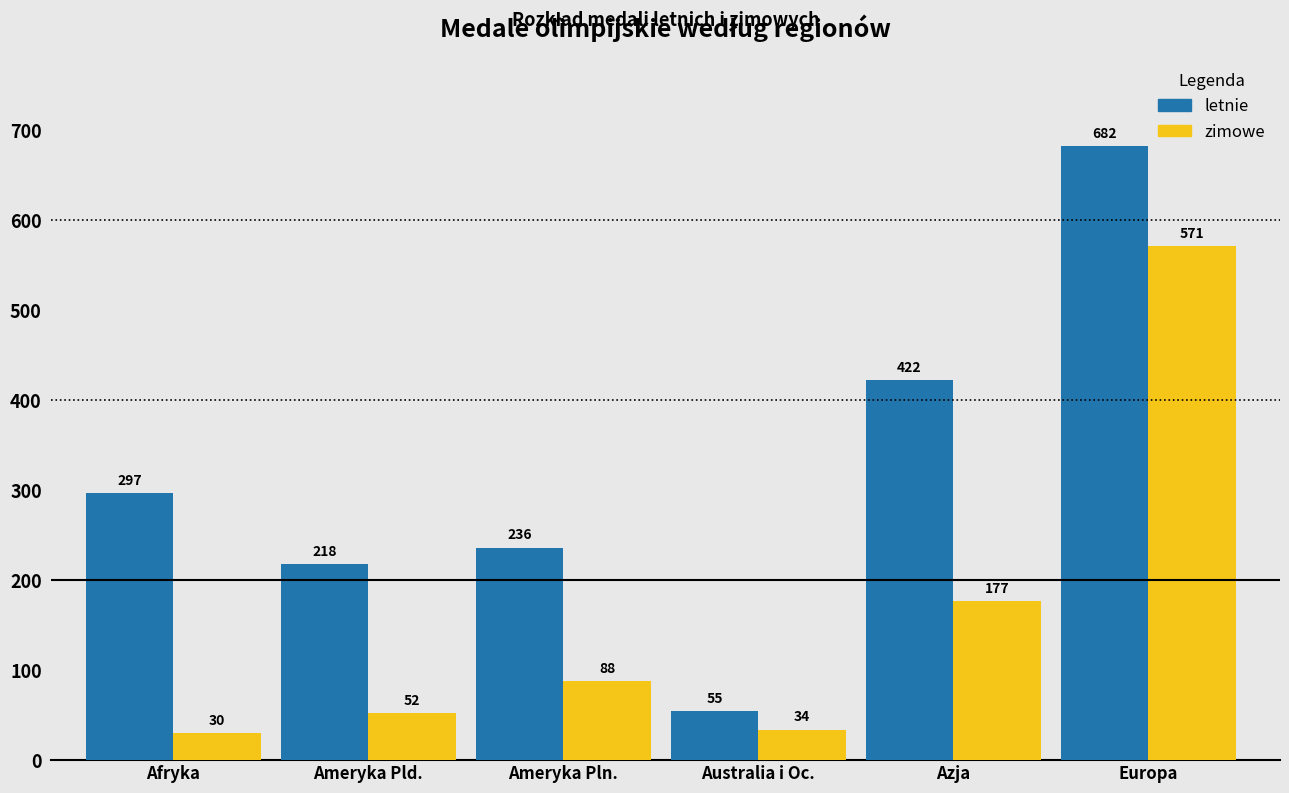

Reading right to left, what are all the values shown in this chart?

letnie: Europa=682	Azja=422	Australia i Oc.=55	Ameryka Pln.=236	Ameryka Pld.=218	Afryka=297
zimowe: Europa=571	Azja=177	Australia i Oc.=34	Ameryka Pln.=88	Ameryka Pld.=52	Afryka=30